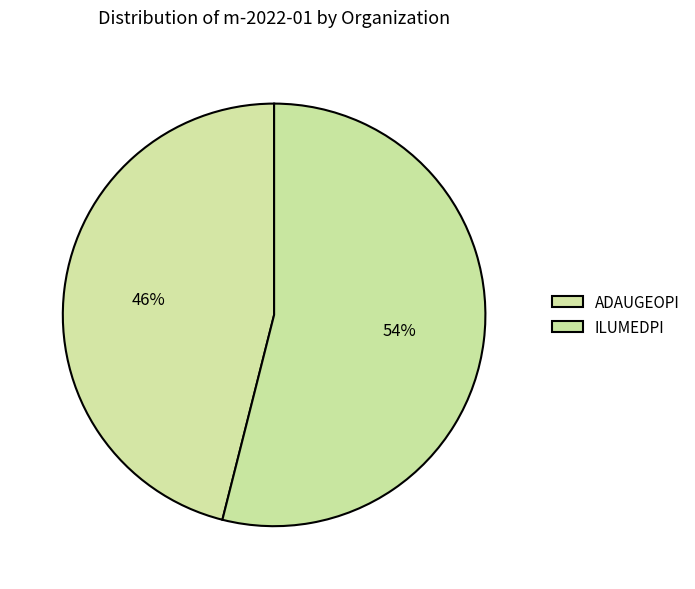

What is the total percentage of ADAUGEOPI and ILUMEDPI?

100.0%